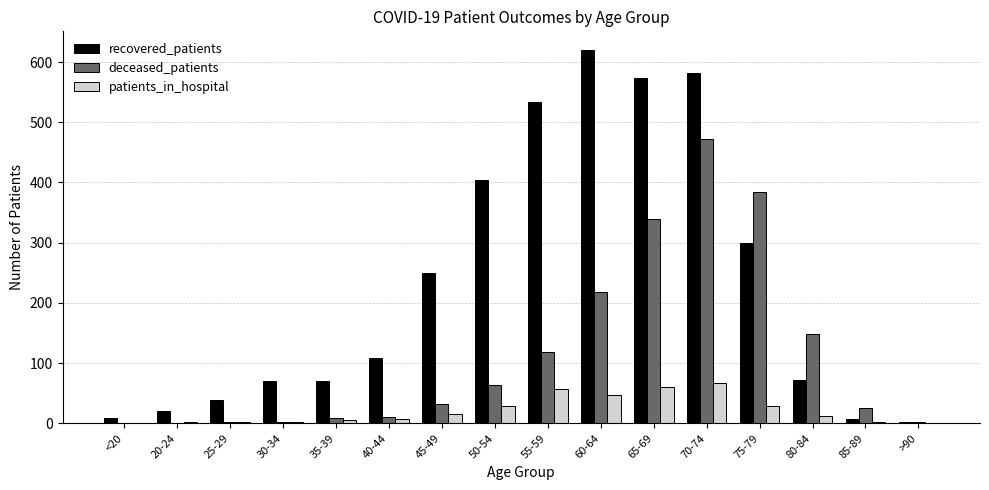

How many series are shown in this chart?

3